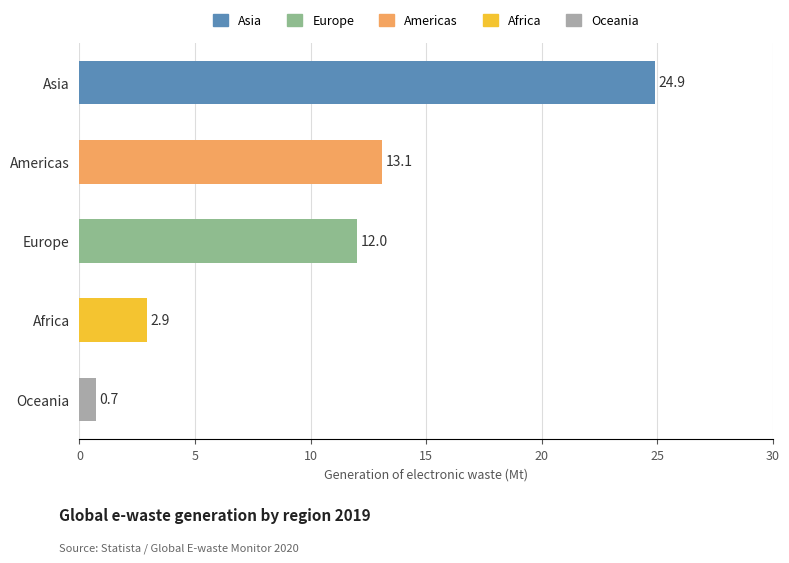

How many data points does each series have?

5